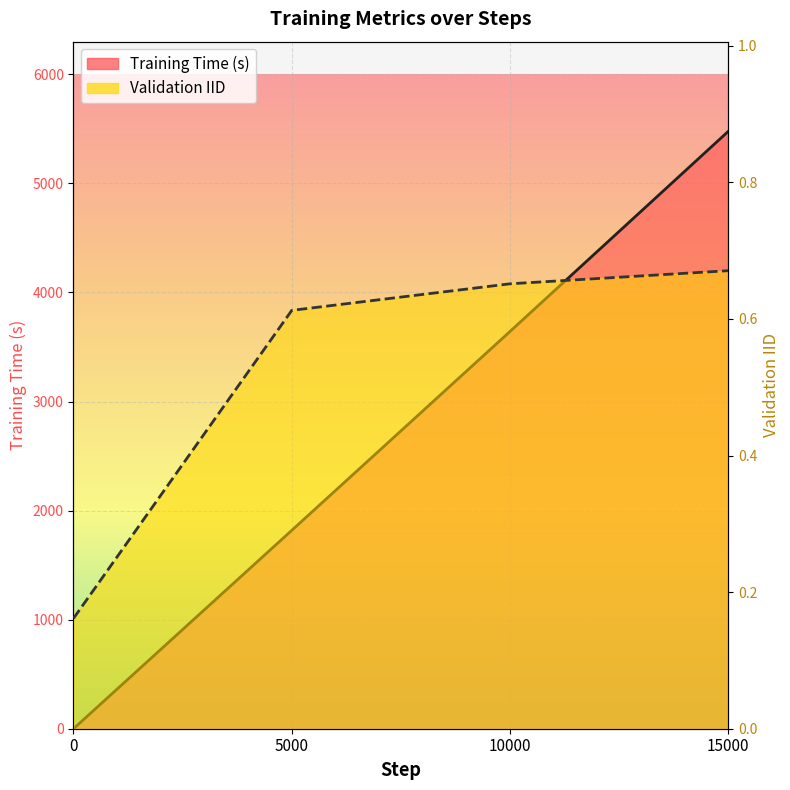

Which has a higher value, 5000 or 10000?

10000